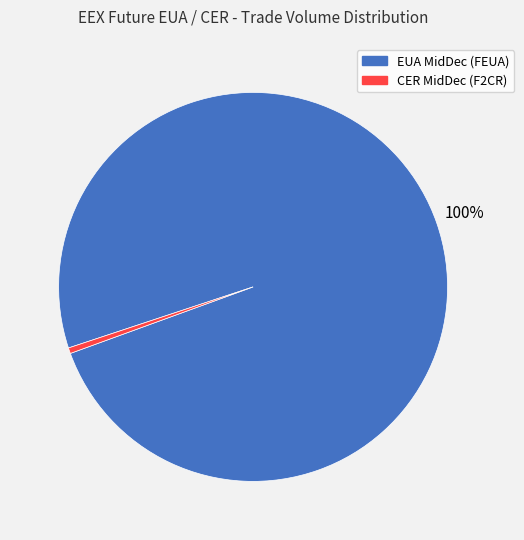

Is there any slice that represents more than half of the pie?

Yes